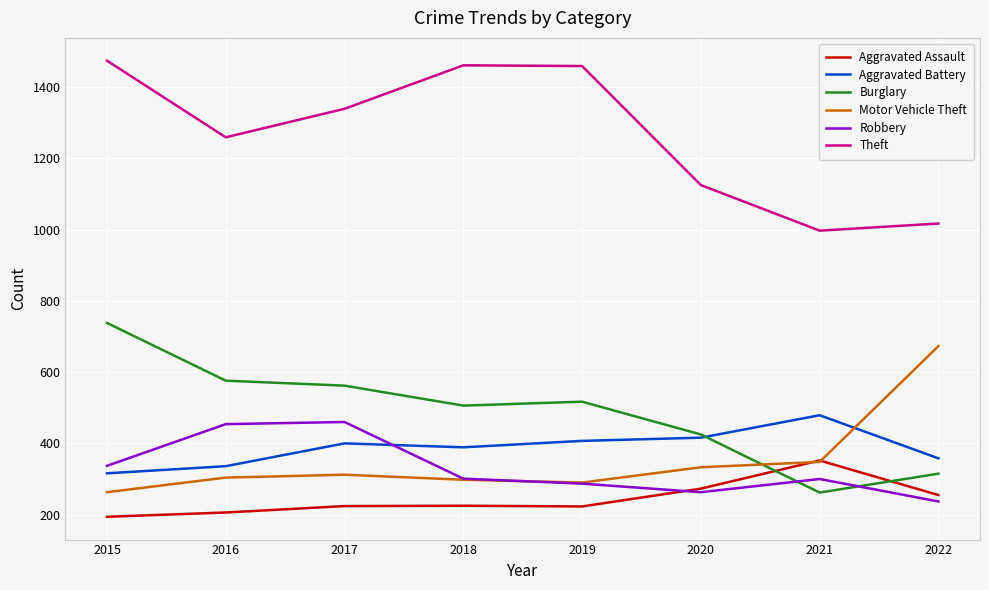

What is the total value across all series at 2021?

2738